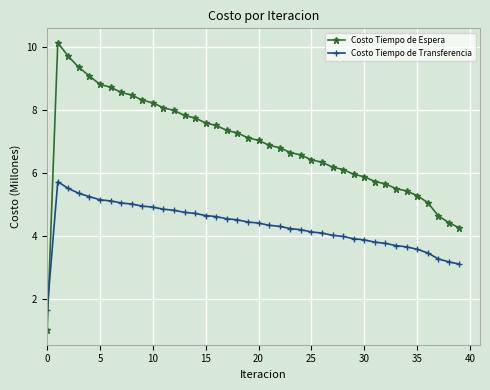

Is this an area chart (filled region under the line)?

No